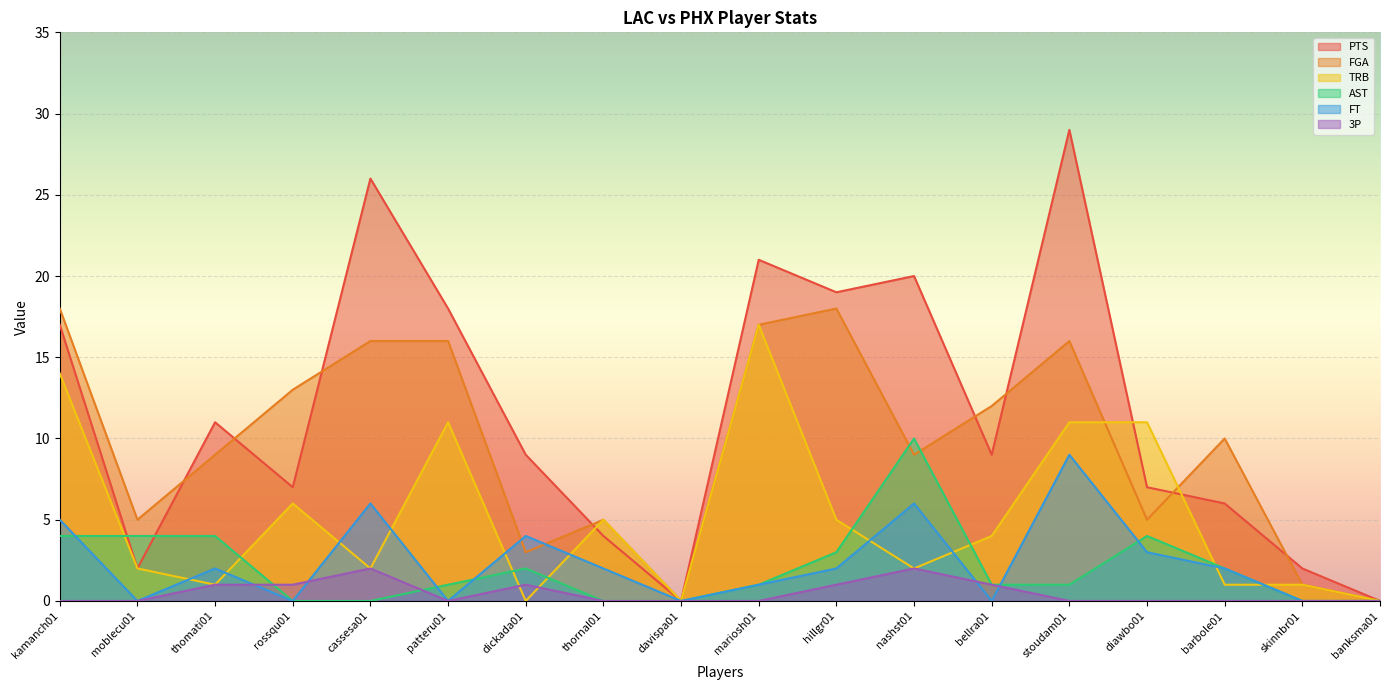

Which category has the lowest value across all series?

davispa01